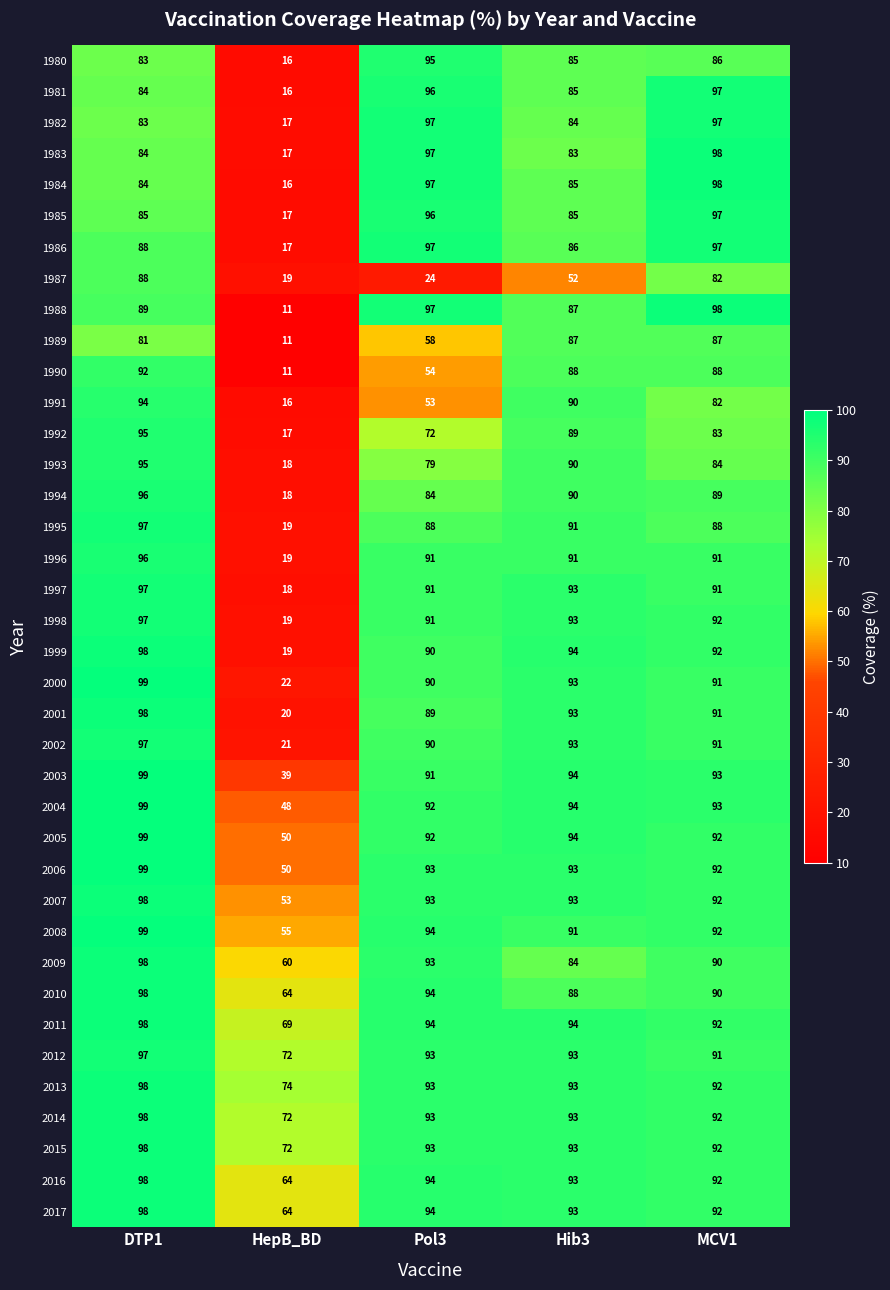

What value does the 2009 series have at Hib3?

84